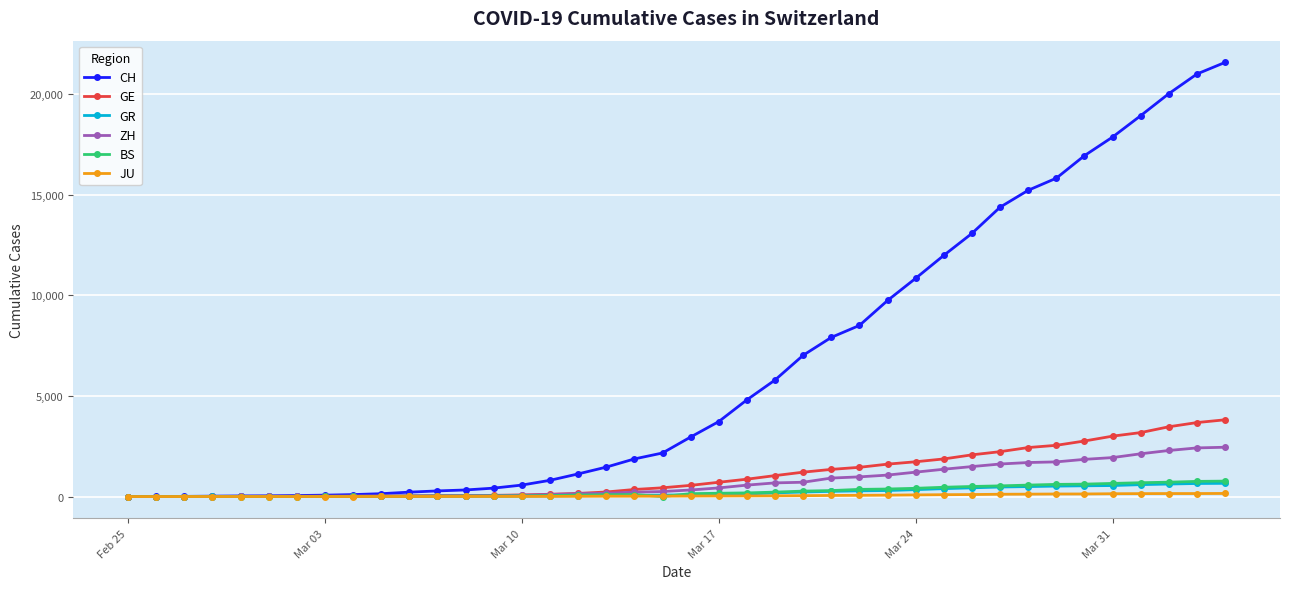

Which series has the widest spread of values?

CH